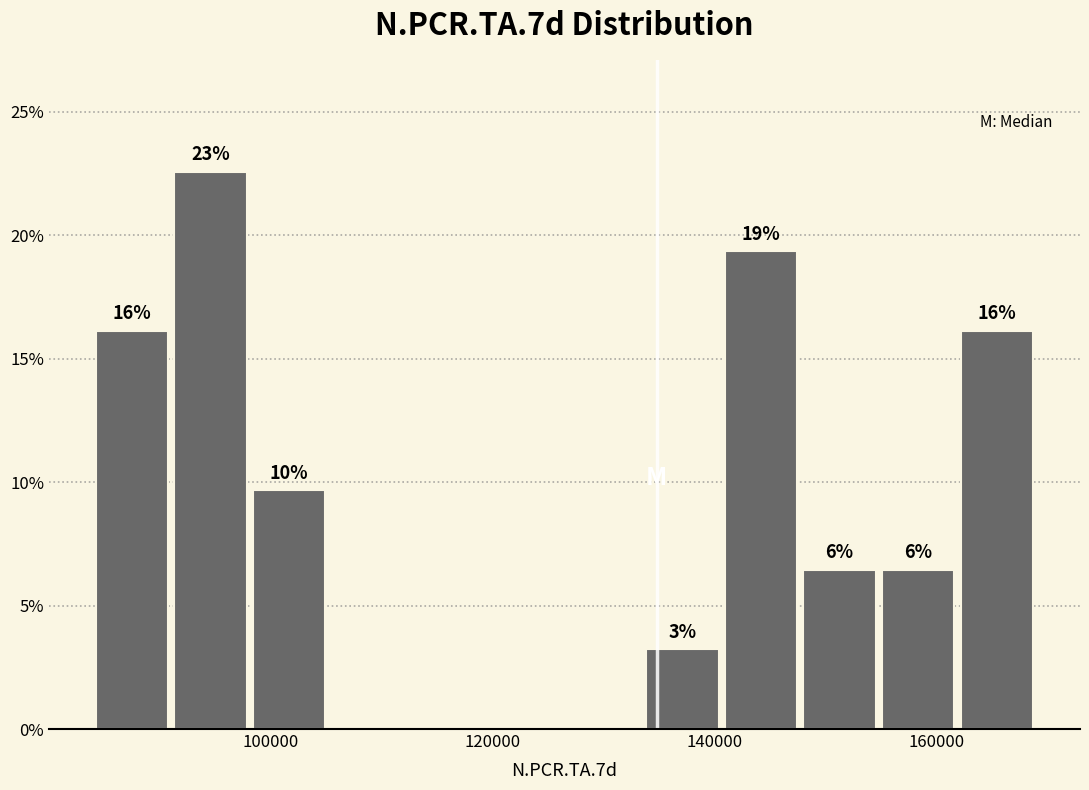

Read against the x-axis, roughly where is the centre of the tallest bar?

94000